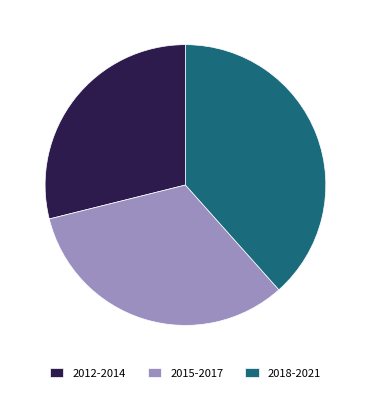

Is it true that 2018-2021 is 51% of the pie?

False